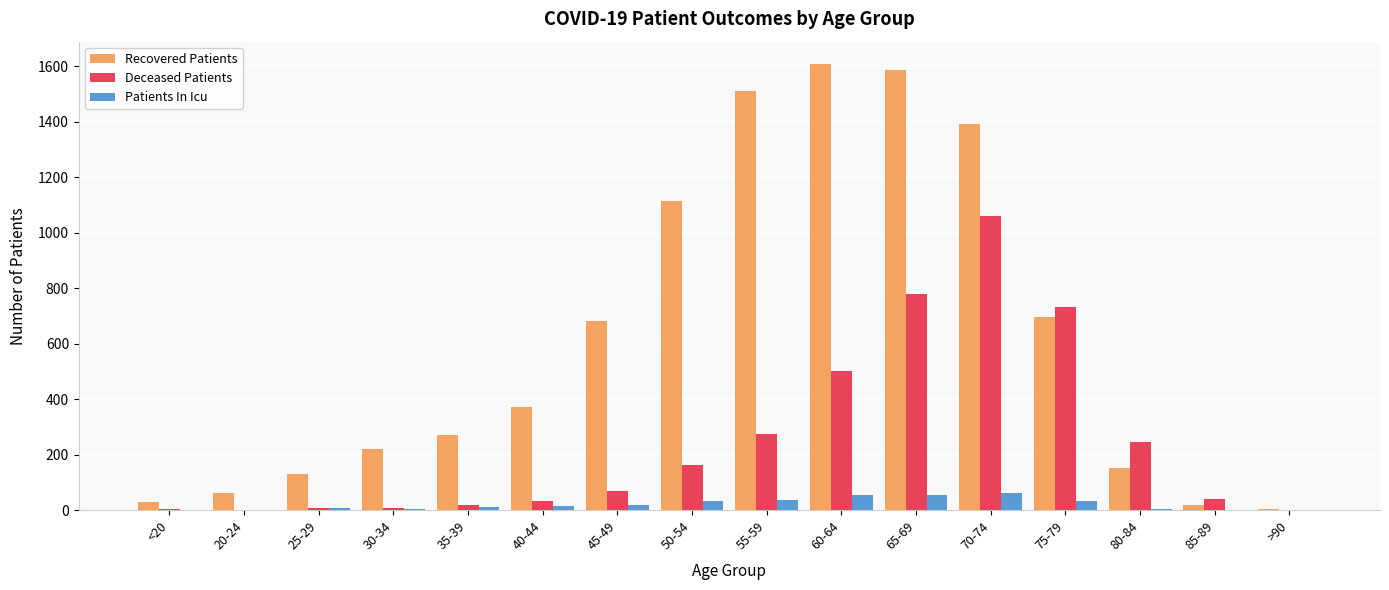

What is the total value across all series at 75-79?

1459